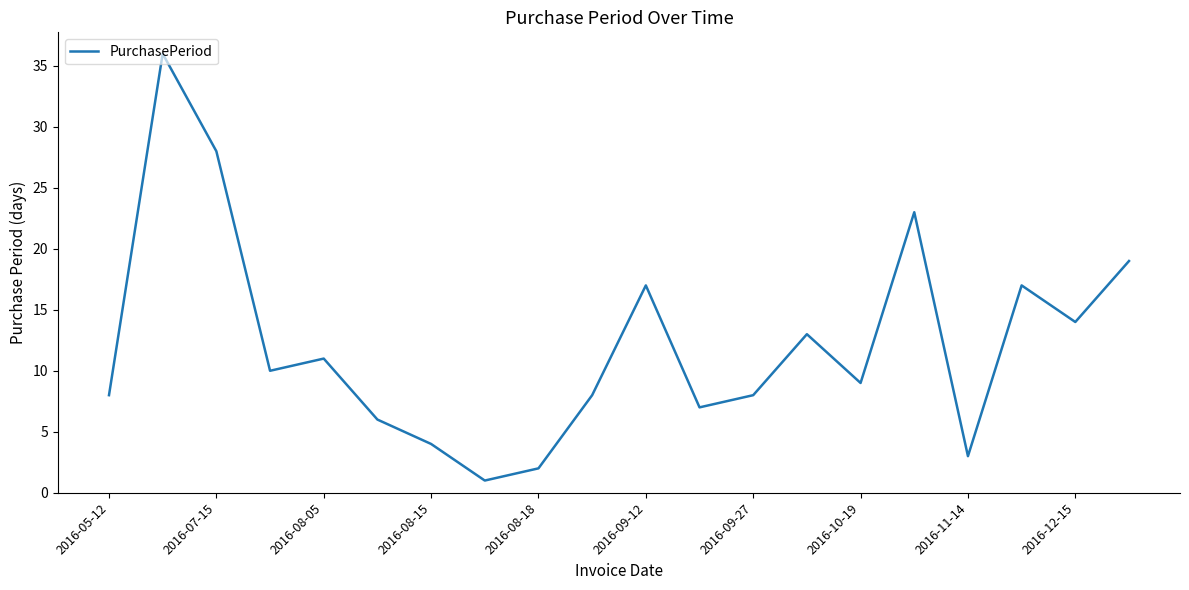

What is the minimum value shown in the chart?

1